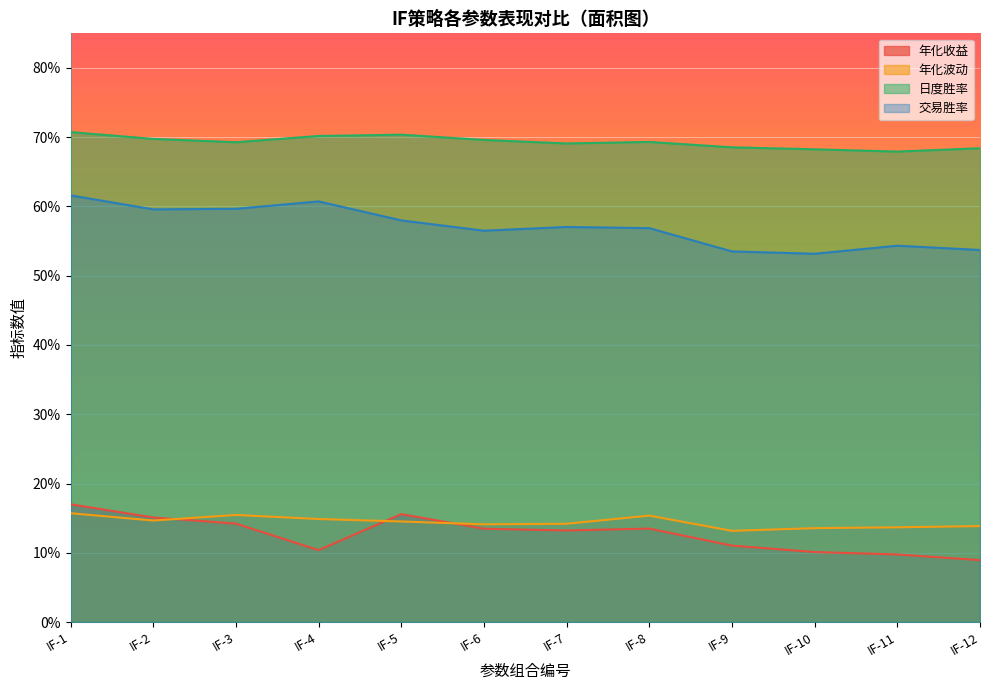

At IF-3, list the series in order from largest to smallest.

日度胜率, 交易胜率, 年化波动, 年化收益